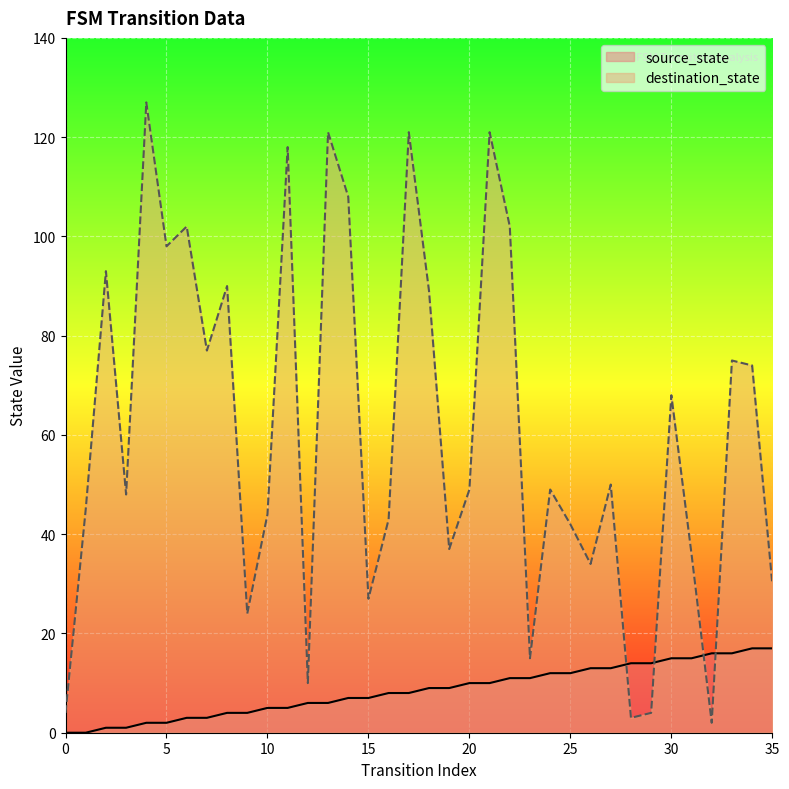

What are all the series names shown in the legend?

source_state, destination_state